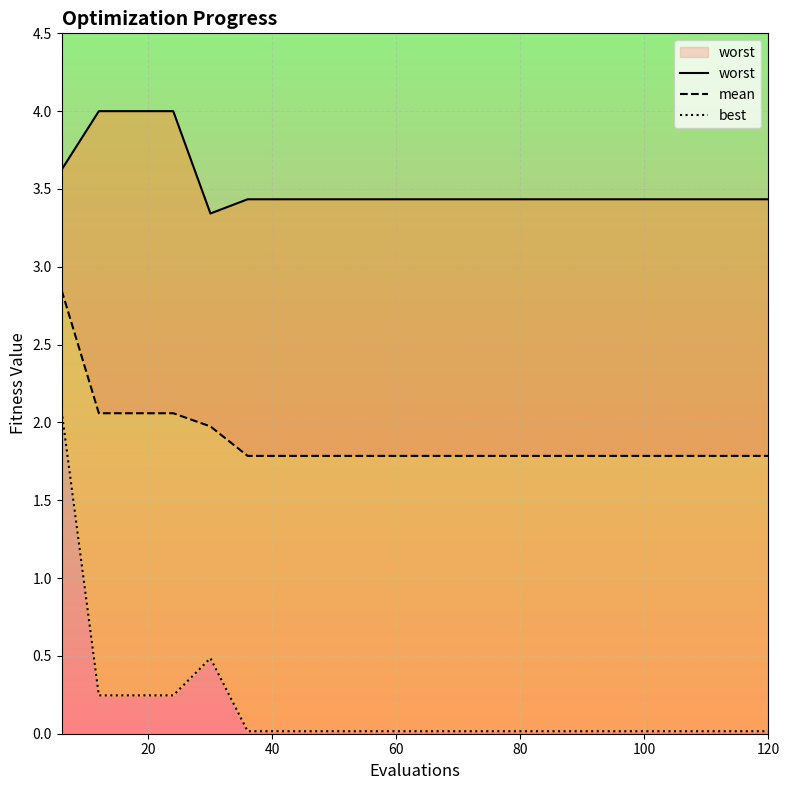

At which label does best reach its minimum?

100